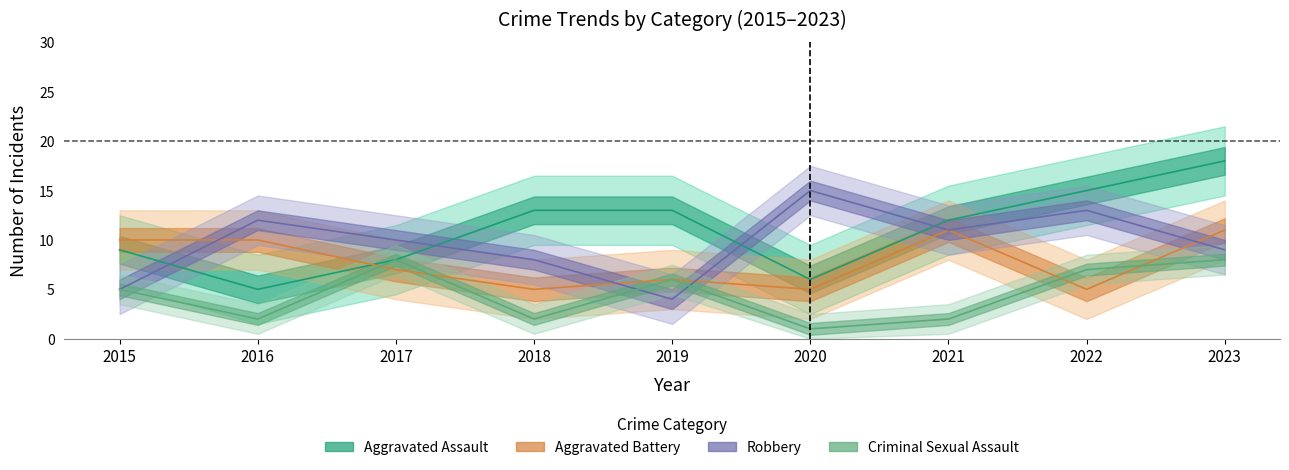

How many values in the Aggravated Assault series exceed 12?

4